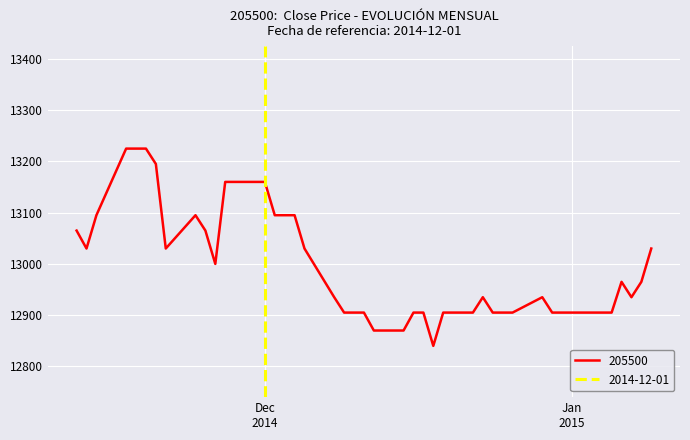

Is it true that the value at 2014-12-09 is 5891?

False